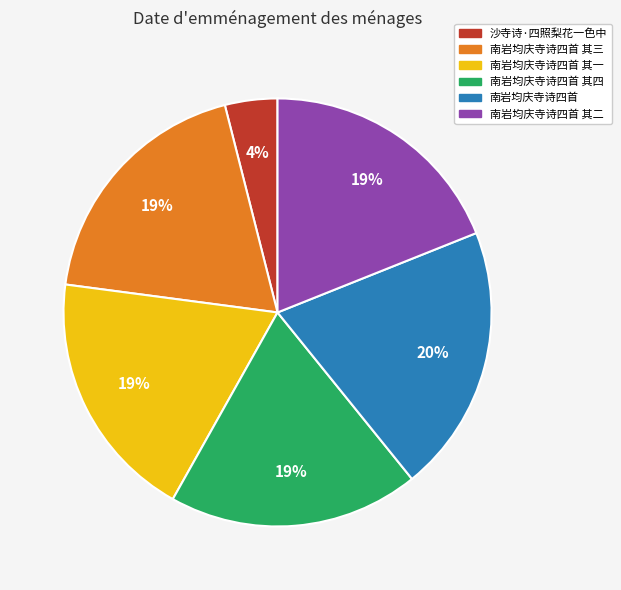

True or false: 沙寺诗·四照梨花一色中 accounts for 4% of the total.

True